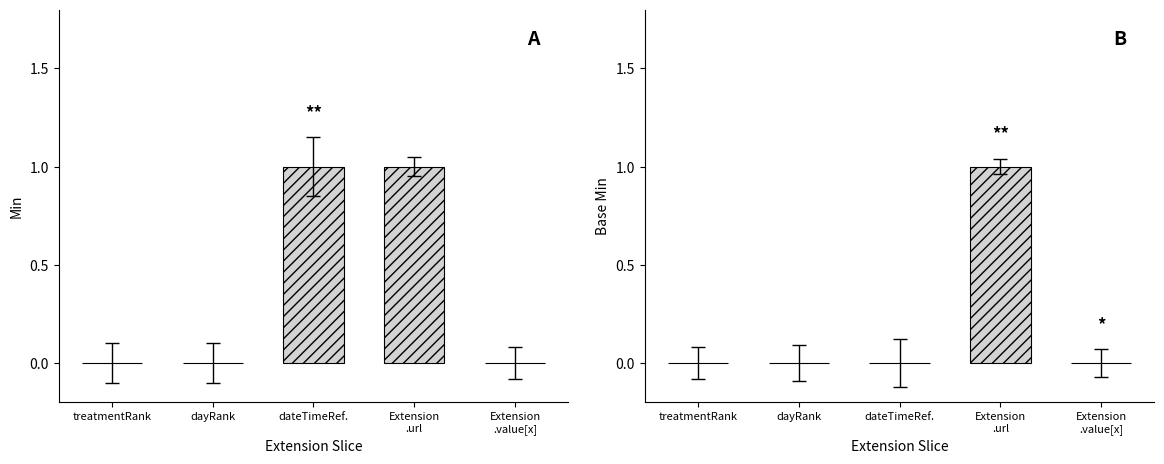

Which series has the largest range (max minus min)?

Min